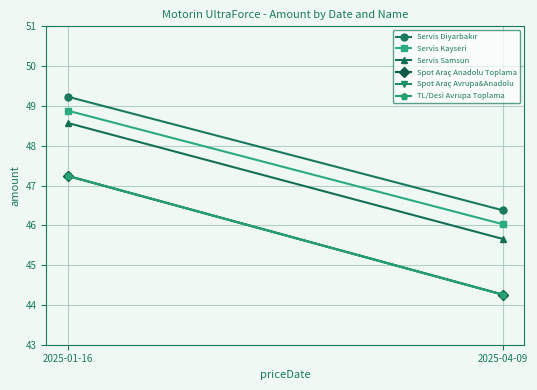

List the labels in order of Spot Araç Avrupa&Anadolu value, largest first.

2025-01-16, 2025-04-09